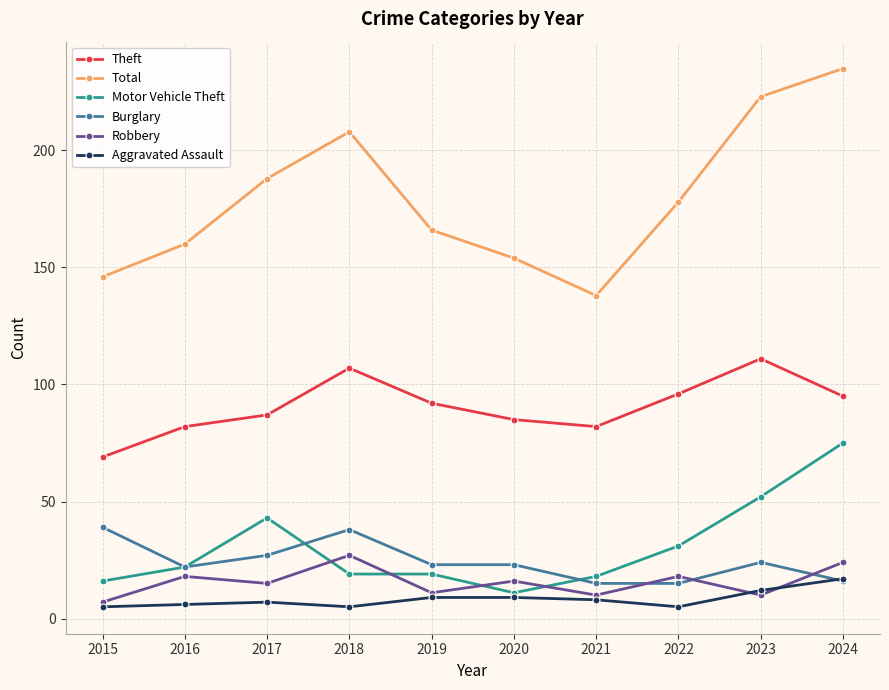

How many distinct data groups are displayed?

6